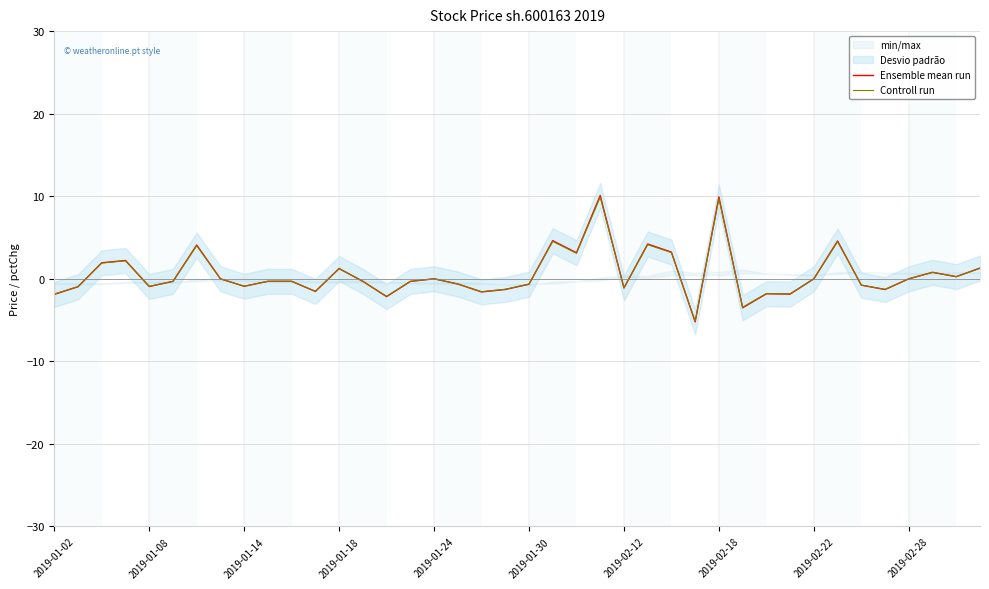

True or false: Controll run has a value of 0.0 at 2019-02-28.

True